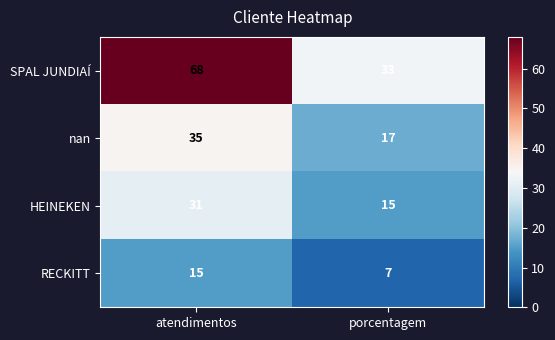

What is the sum of all nan values?

52